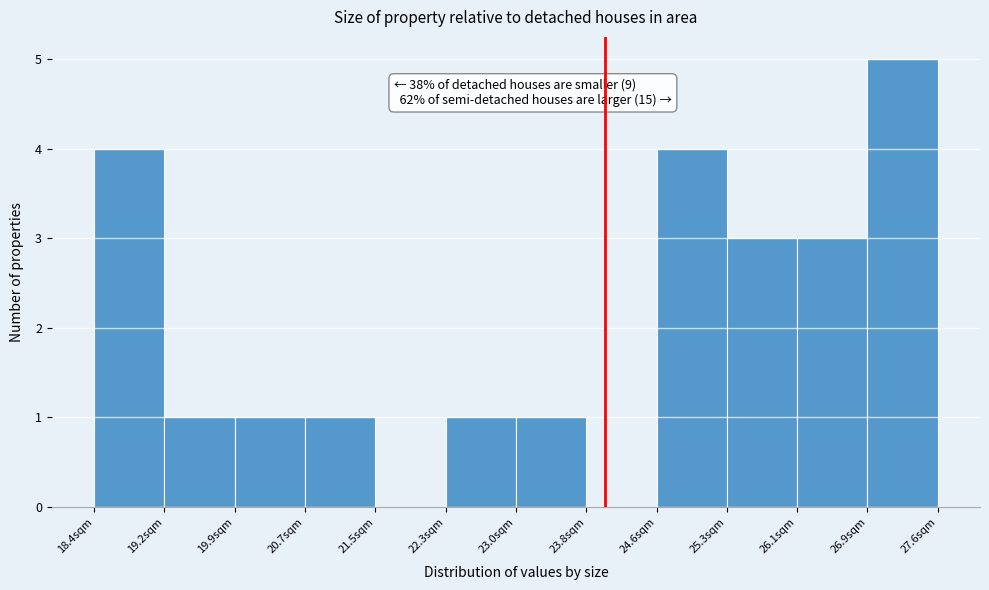

Over which range of the x-axis is the bar tallest?

26.9 to 27.6